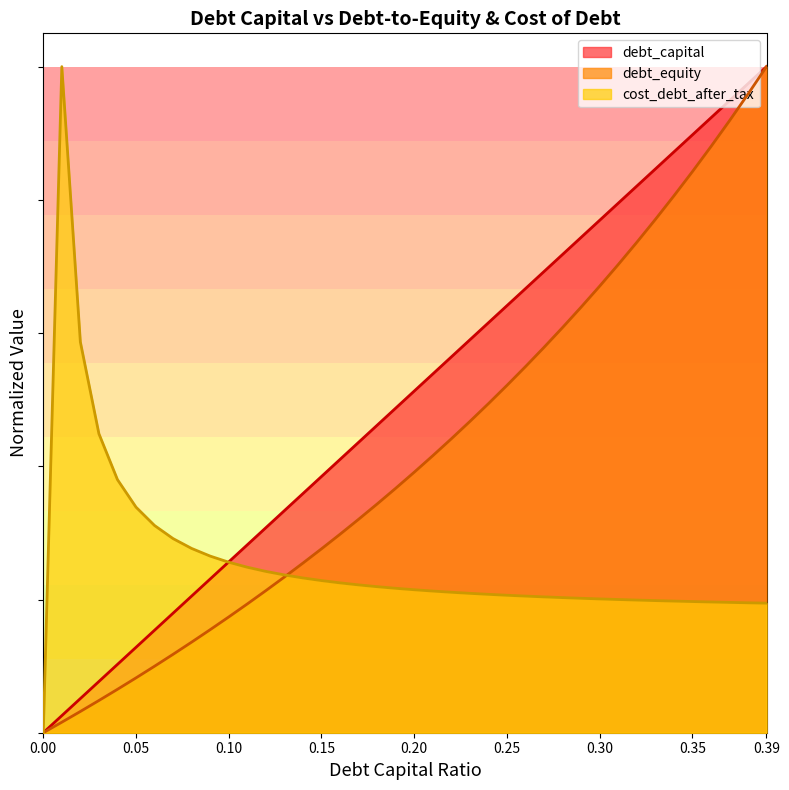

What is the average value of the debt_equity series?

0.4